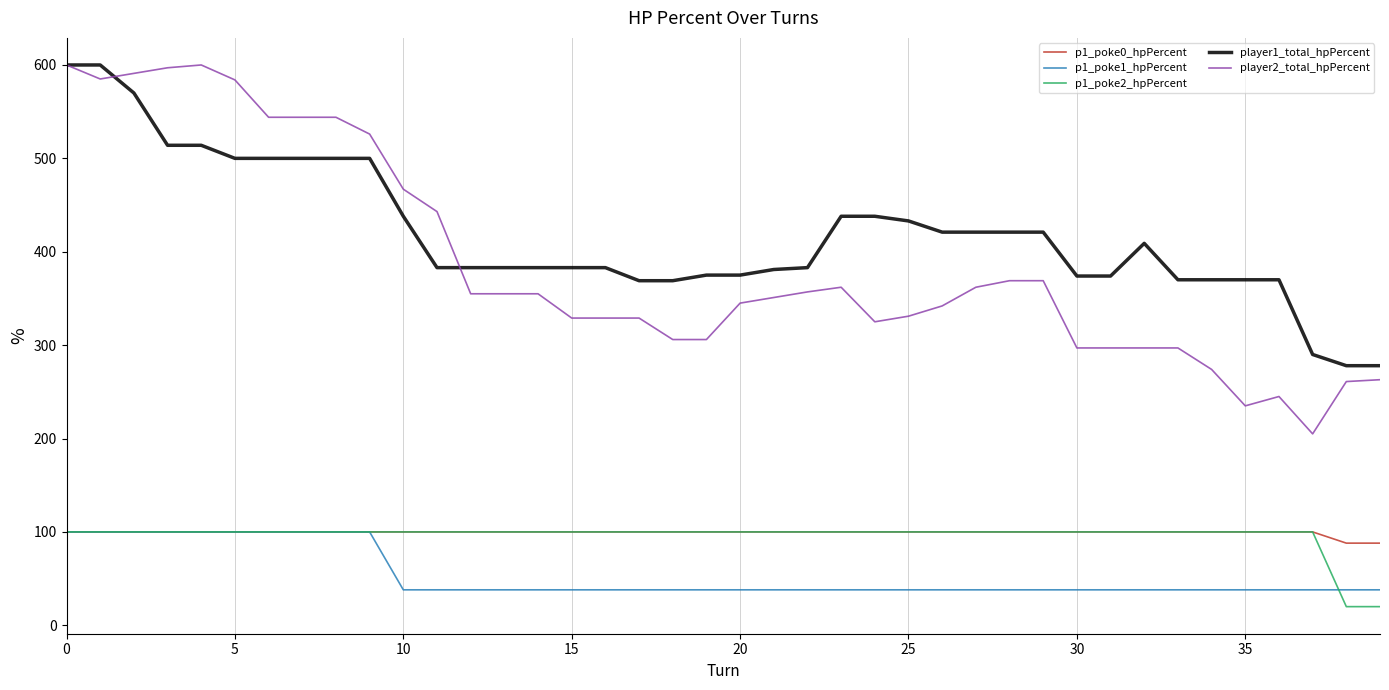

Which series has the largest total across all categories?

player1_total_hpPercent